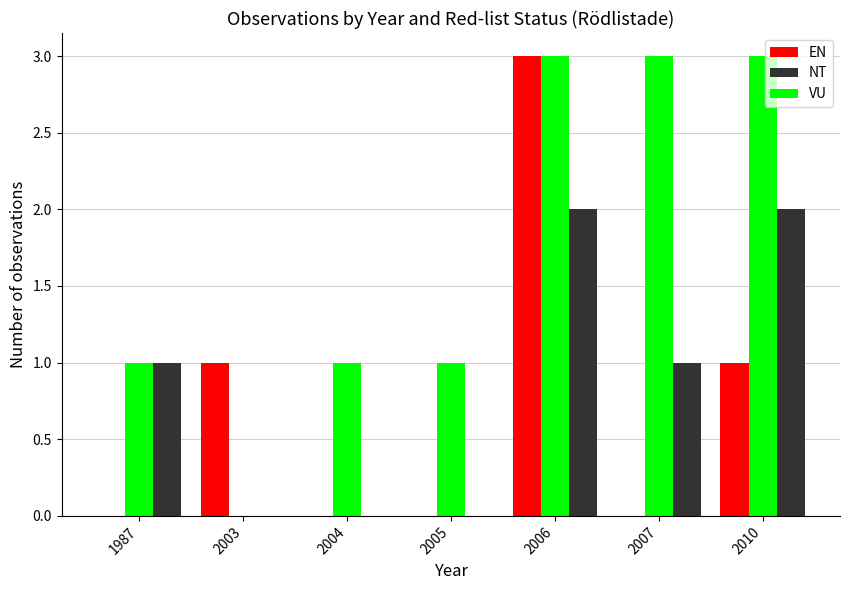

How many categories are shown in the chart?

7